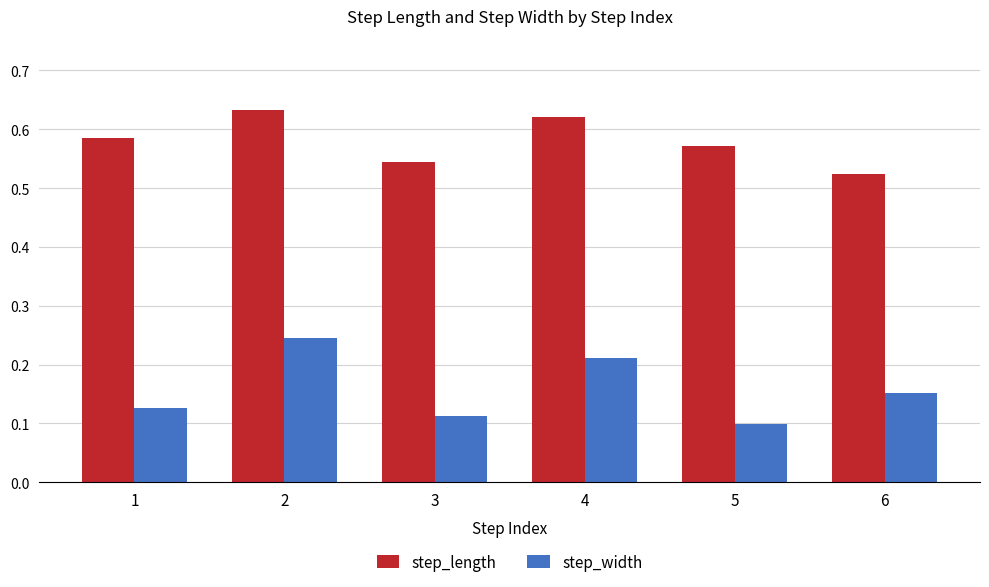

What is the sum of all step_width values?

0.9